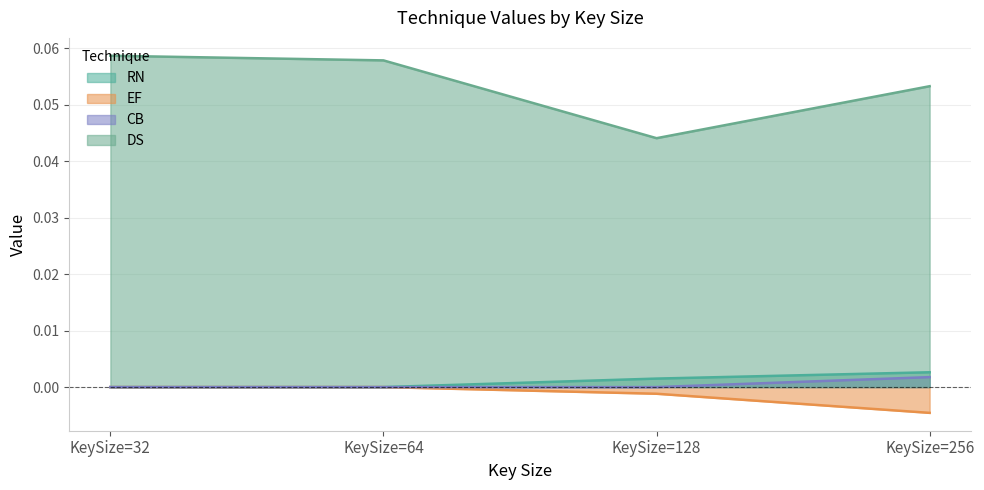

Does the chart display data point markers on the line(s)?

No